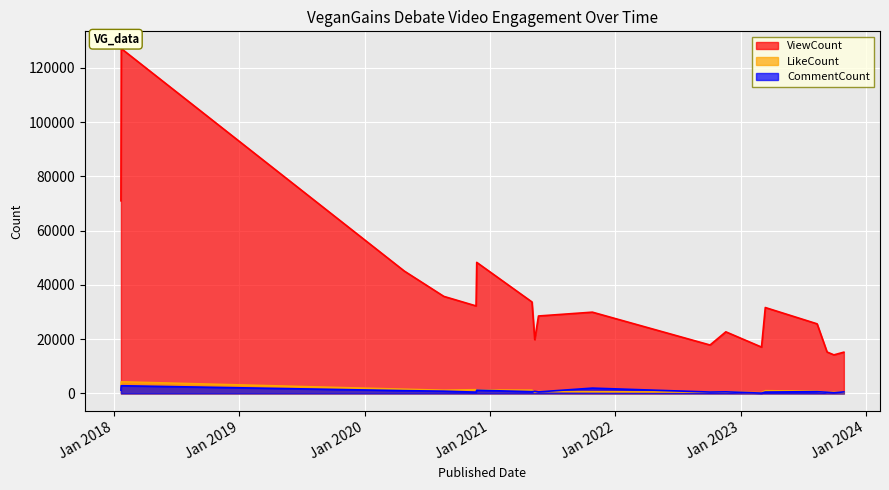

How many values in the LikeCount series are below 795?

9